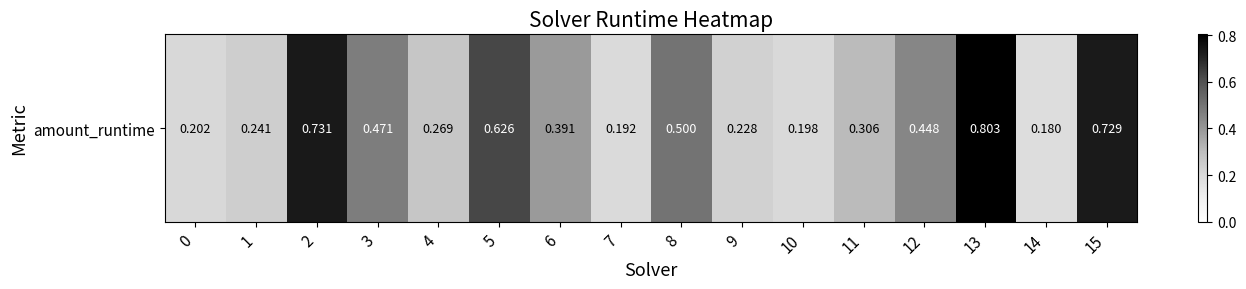

List the labels in order of value, largest first.

13, 2, 15, 5, 8, 3, 12, 6, 11, 4, 1, 9, 0, 10, 7, 14